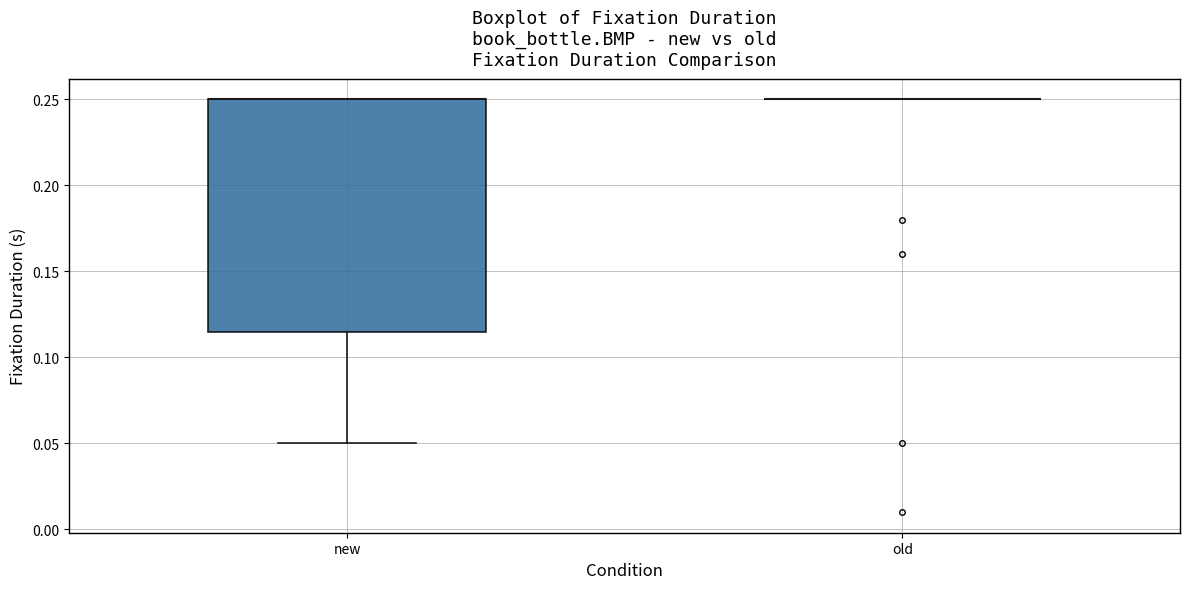

Reading left to right, transcribe this box plot: for each box, give where its median line is, the range the box spans, and where its two whiskers end, as read against the y-axis. The values are not printed on the chart, so give them approximately, as read against the axis.

new: median 0.250 (drawn on the box's upper edge), box 0.115 to 0.250, whiskers 0.050 to 0.250
old: box collapsed to a line at 0.250, whiskers 0.250 to 0.250